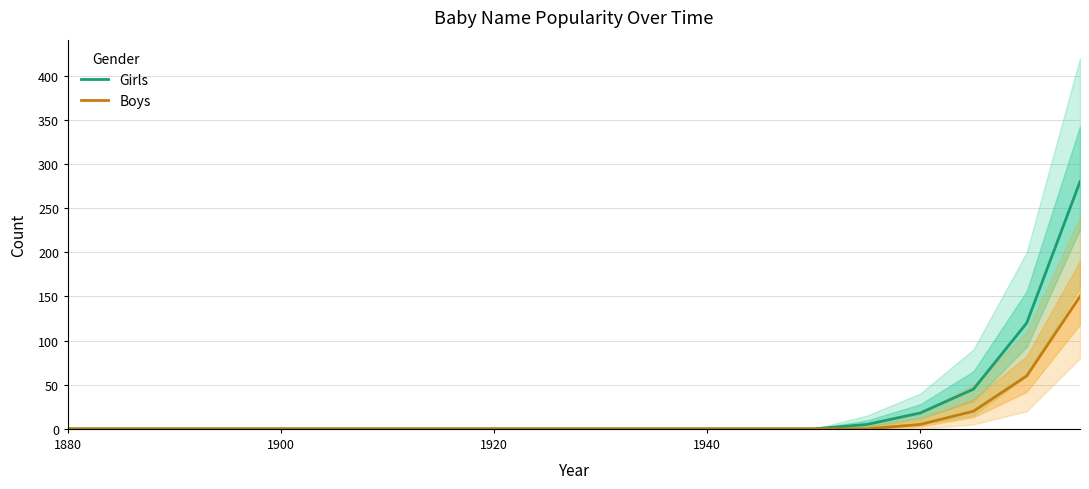

True or false: Boys and Girls cross at least once.

False